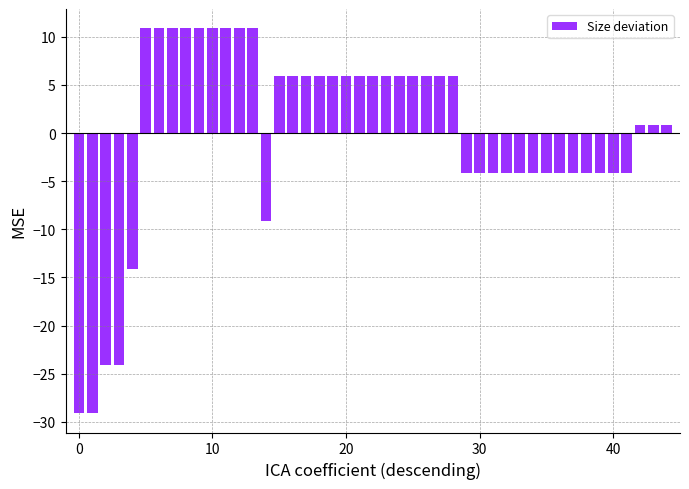

What is the greatest value displayed?

10.9